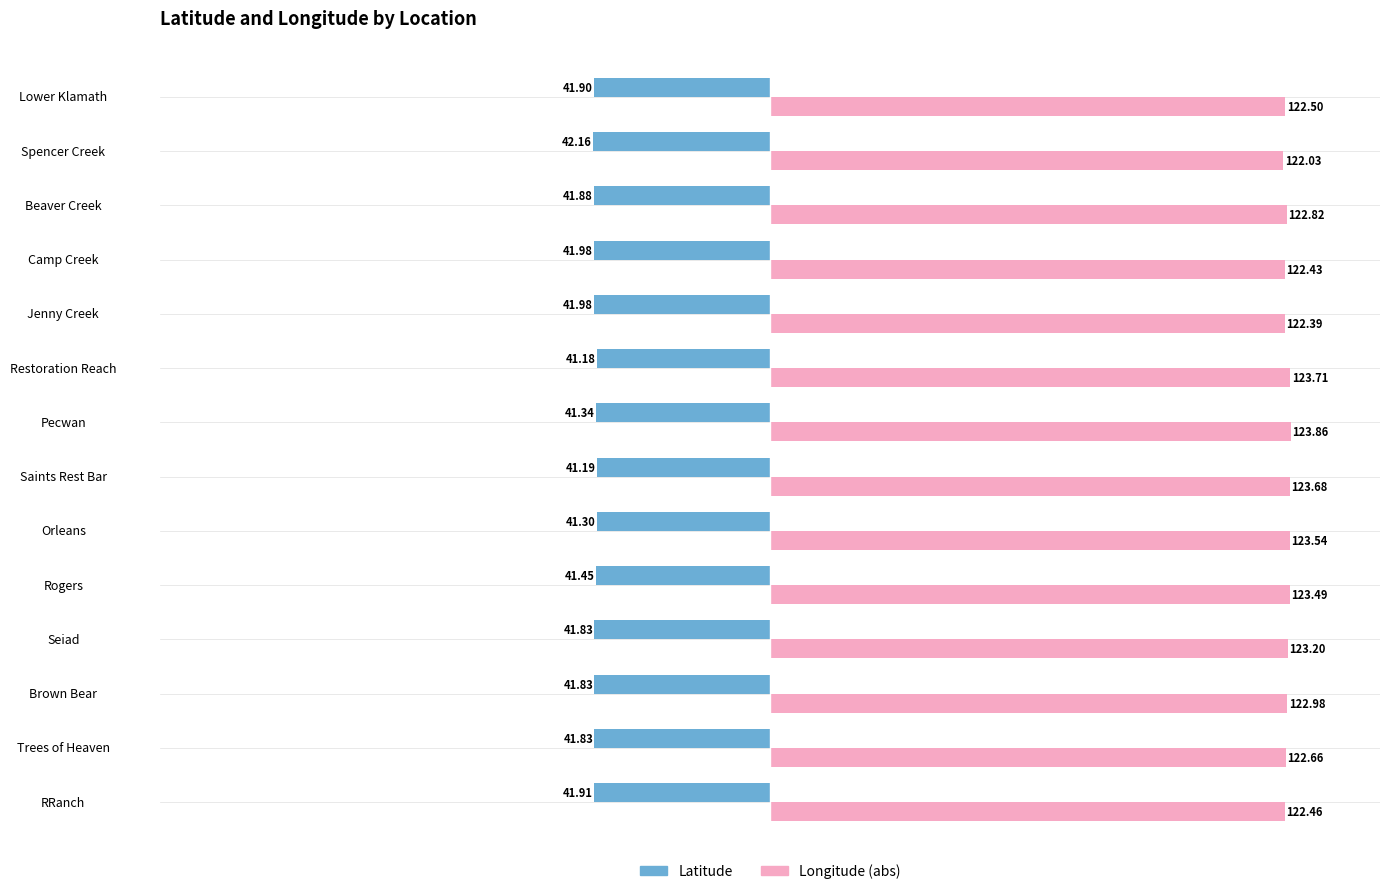

What is the difference between the second highest and minimum values in the Latitude series?

1.0